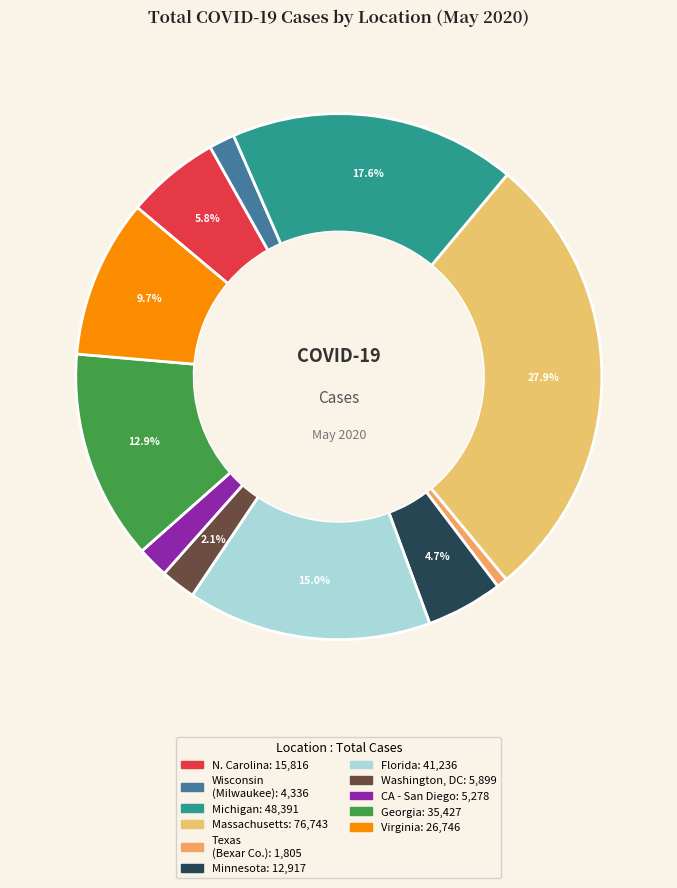

Is there a majority slice in this chart?

No